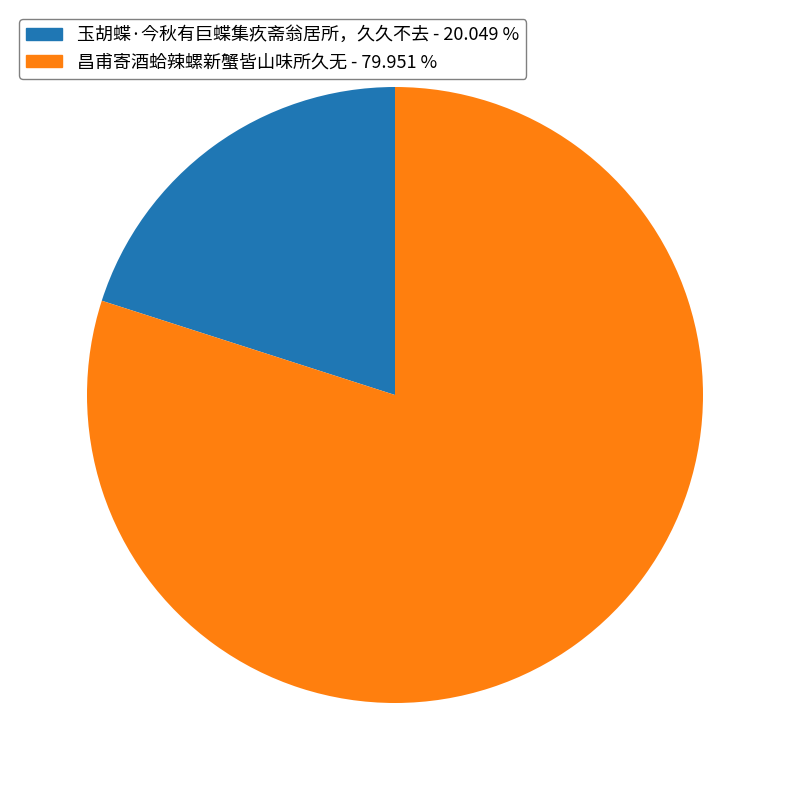

Rank the categories by value from lowest to highest.

玉胡蝶·今秋有巨蝶集疚斋翁居所，久久不去, 昌甫寄酒蛤辣螺新蟹皆山味所久无